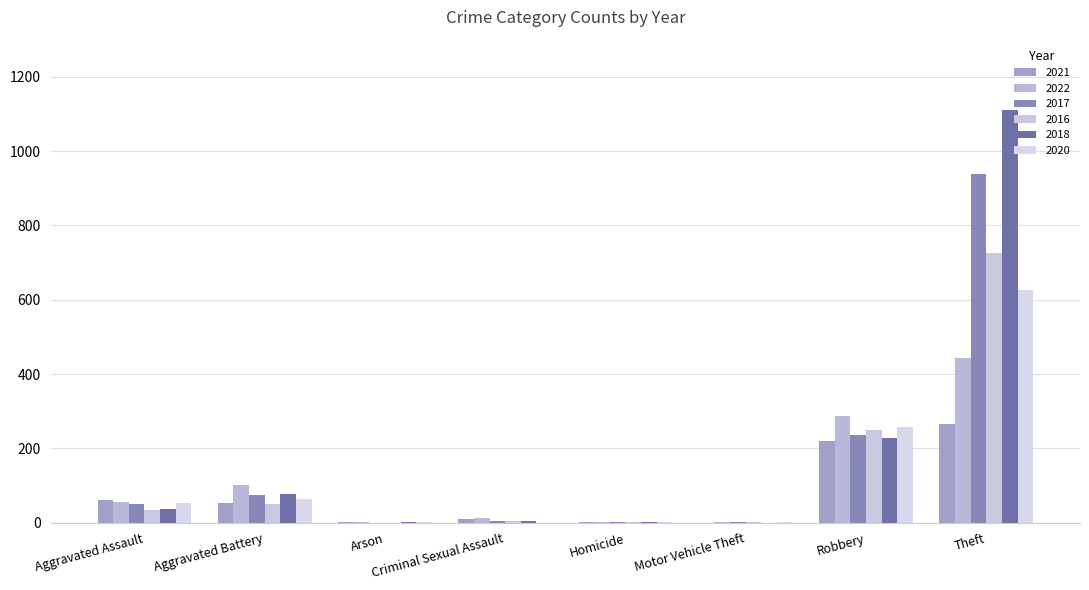

How many categories are shown in the chart?

8